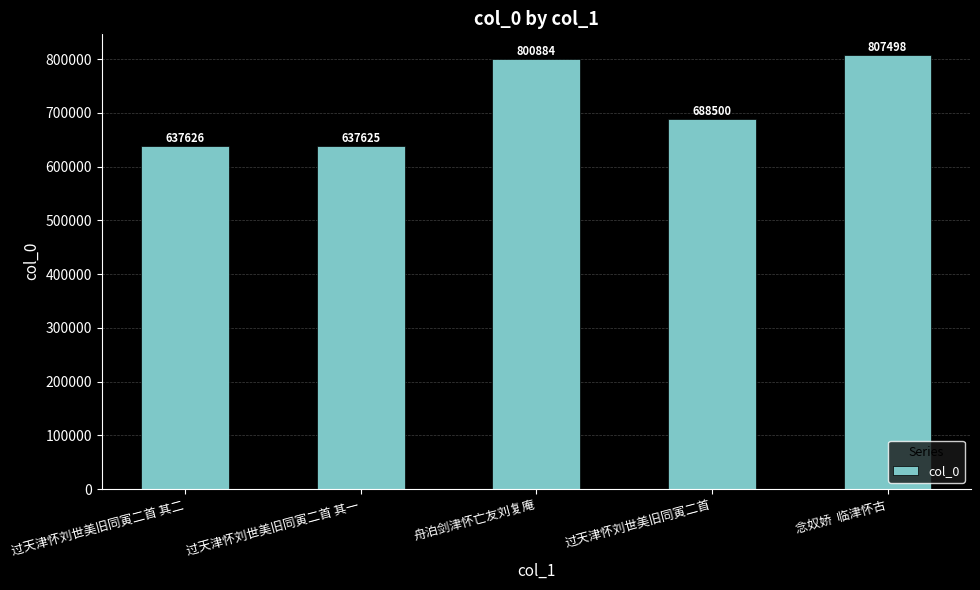

Which category has the lowest value across all series?

过天津怀刘世美旧同寅二首 其一